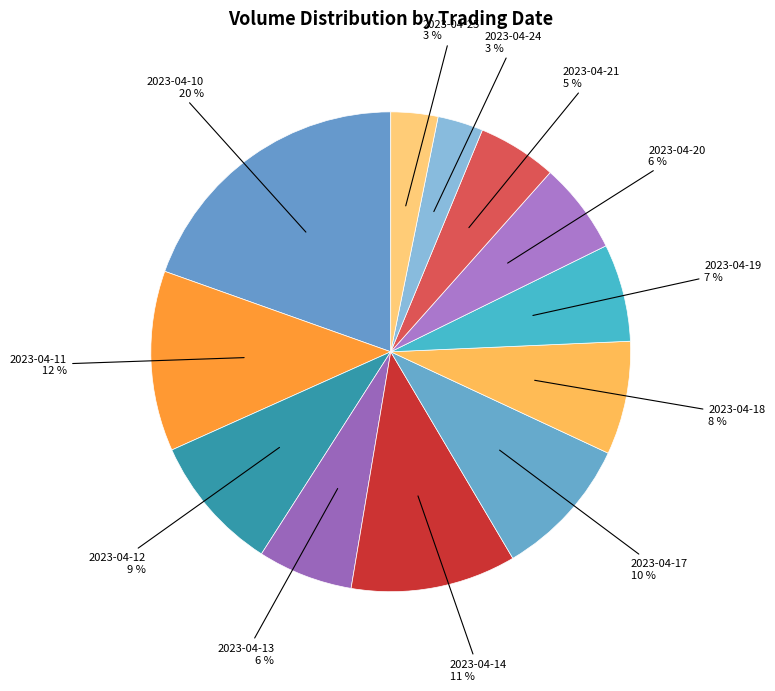

What percentage is the 2023-04-18 slice, to the nearest percent?

8%